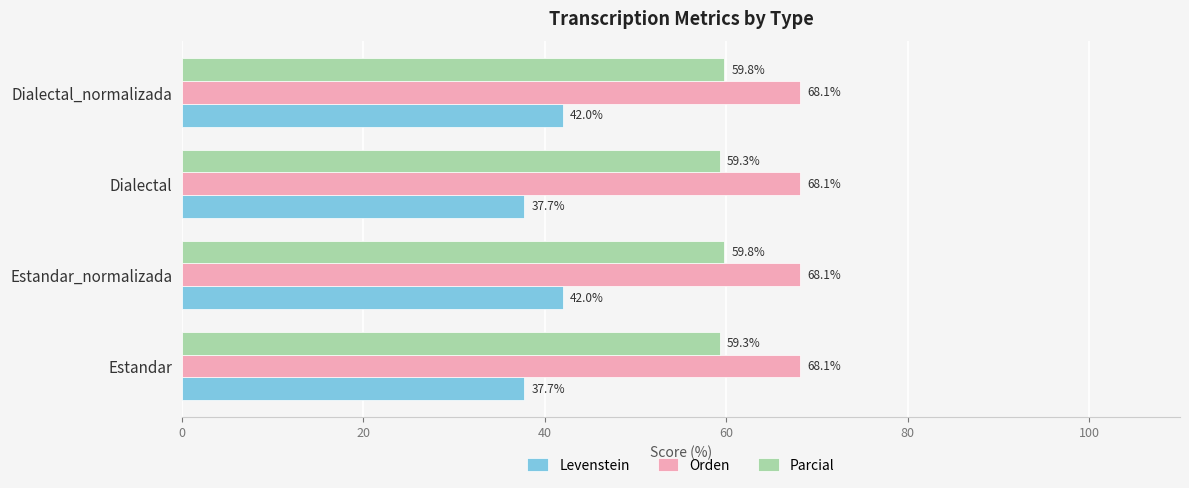

Count the number of data series in this chart.

3